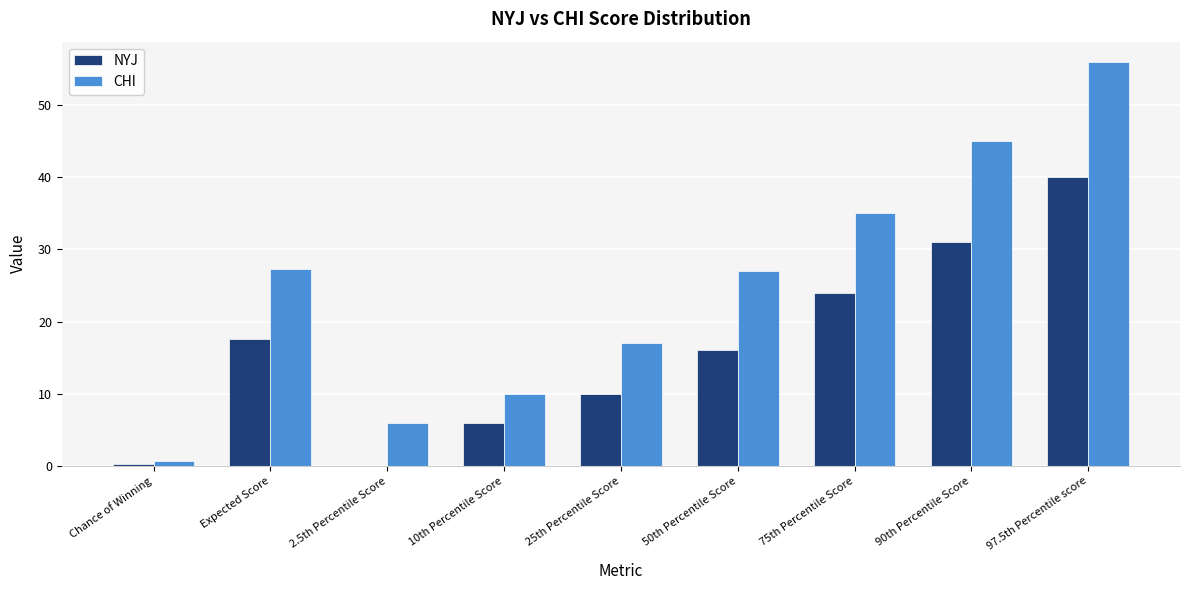

How many groups of bars are there?

9